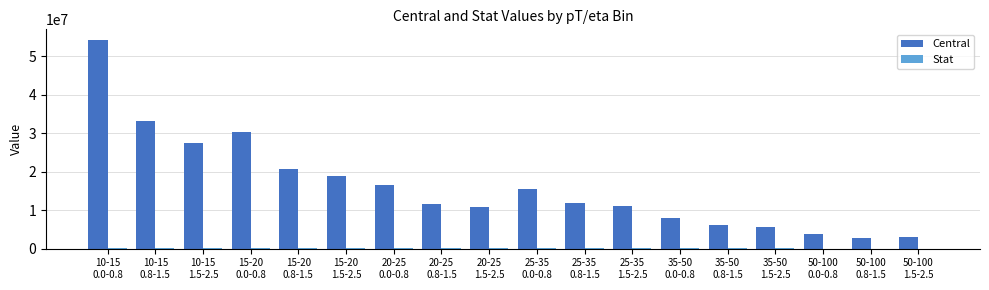

What is the highest value of the Central series?

54276423.1